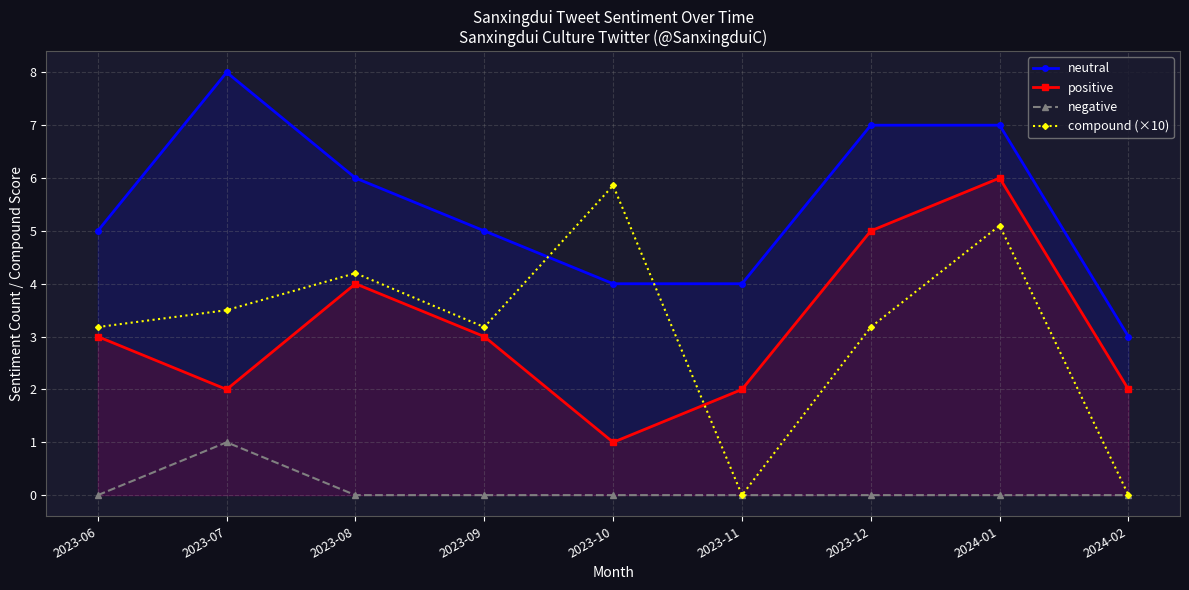

Which category has the highest value in the positive series?

2024-01